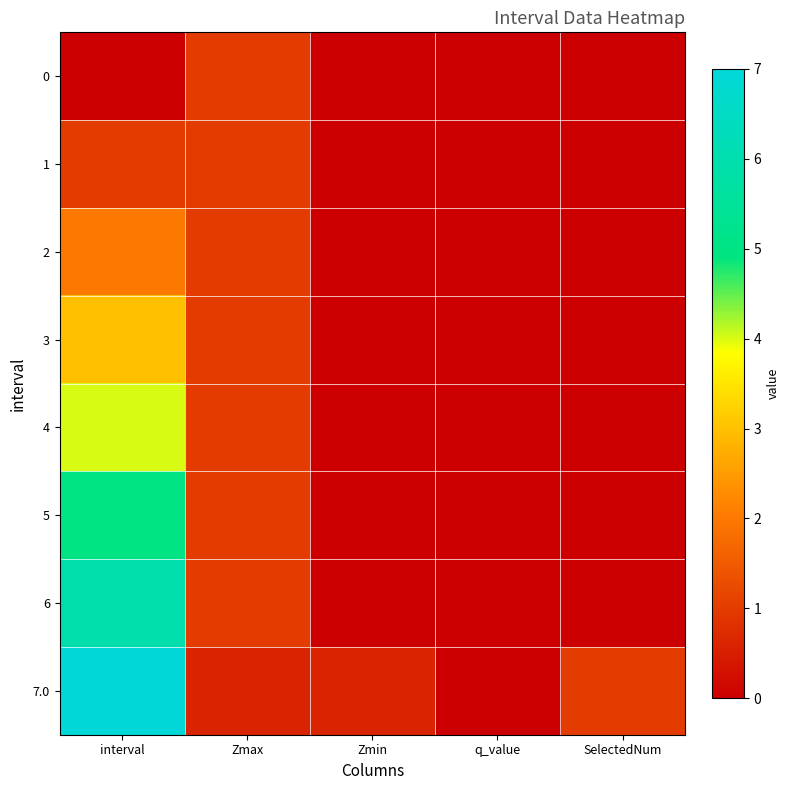

Which category has the highest value across all series?

interval